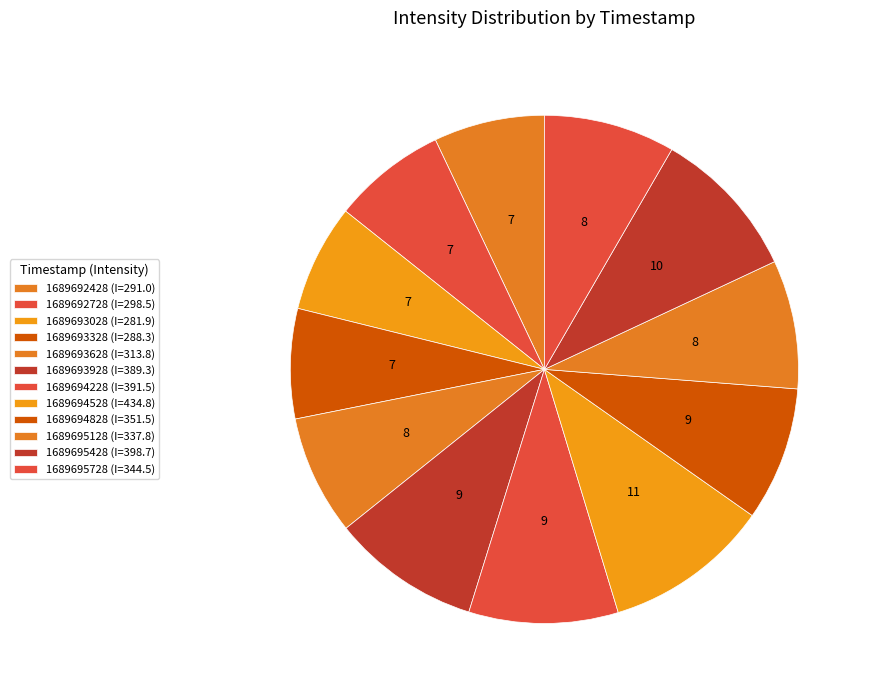

How many segments does this pie chart have?

12